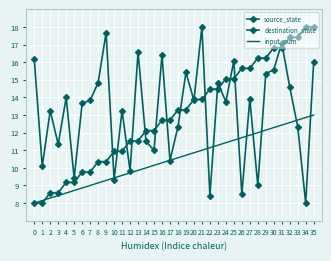

True or false: source_state has a value of 12.1 at 14.

True